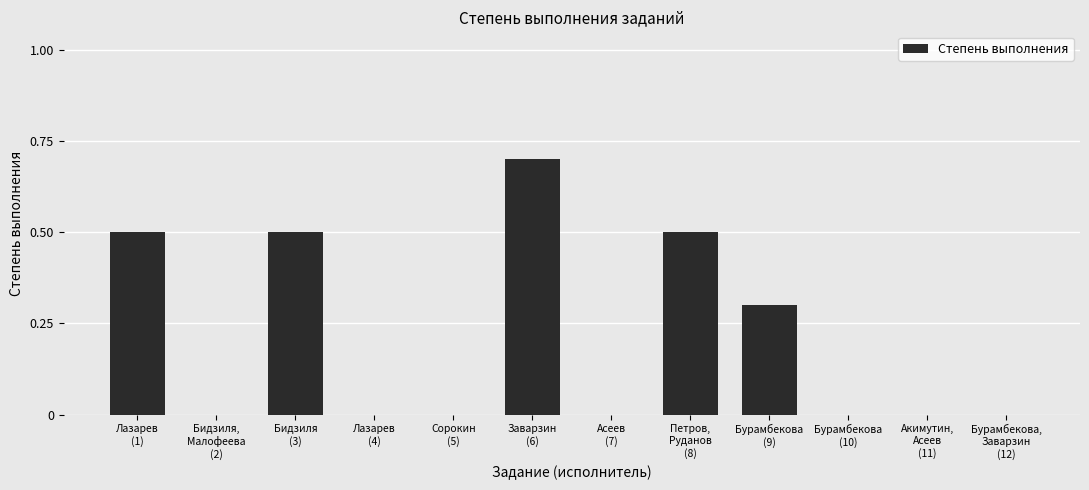

Reading left to right, transcribe all the data shown in this chart.

Лазарев
(1)=0.5	Бидзиля,
Малофеева
(2)=0.0	Бидзиля
(3)=0.5	Лазарев
(4)=0.0	Сорокин
(5)=0.0	Заварзин
(6)=0.7	Асеев
(7)=0.0	Петров,
Руданов
(8)=0.5	Бурамбекова
(9)=0.3	Бурамбекова
(10)=0.0	Акимутин,
Асеев
(11)=0.0	Бурамбекова,
Заварзин
(12)=0.0